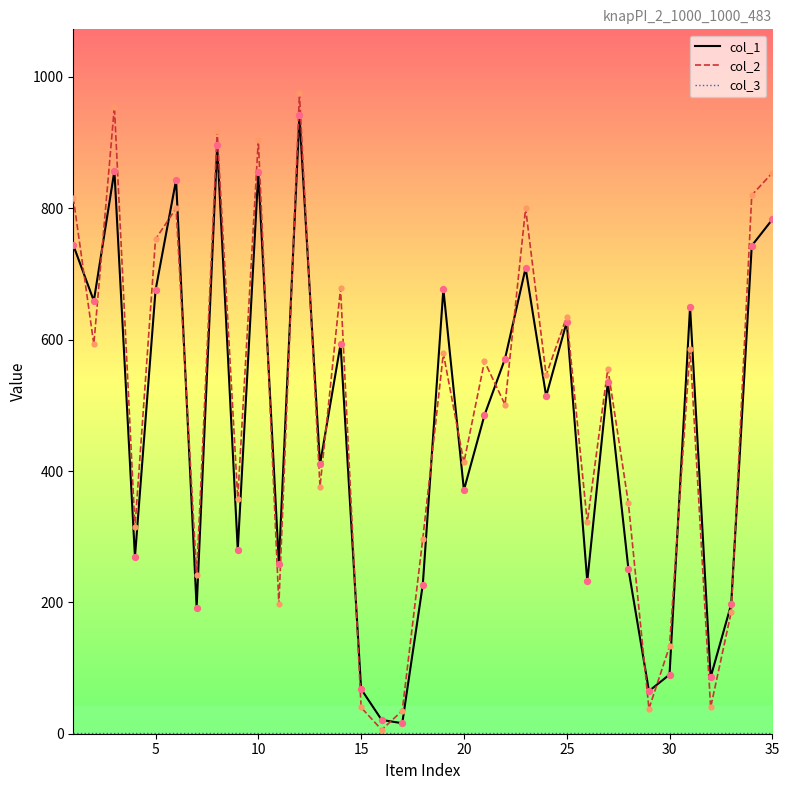

Which series has the largest range (max minus min)?

col_2